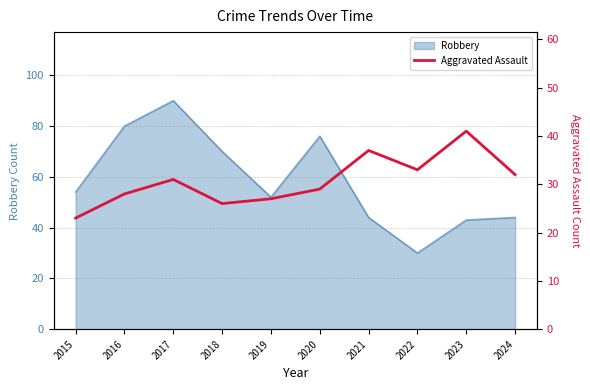

What is the smallest value displayed?

23